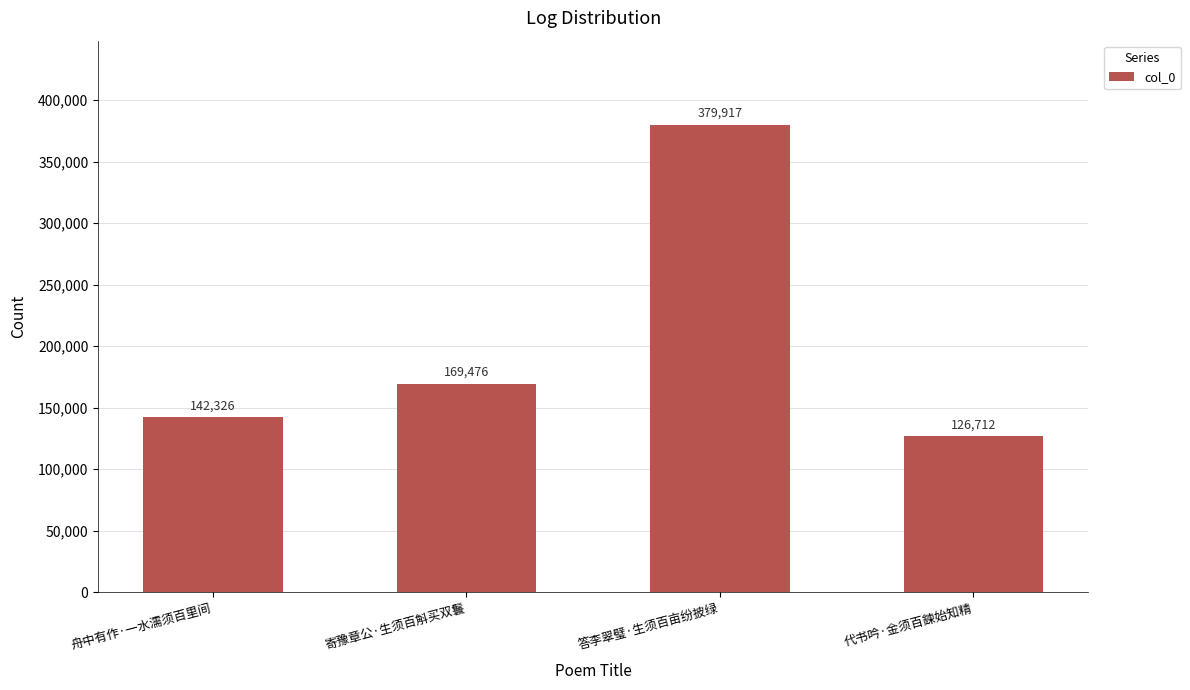

Count the number of categories in the chart.

4